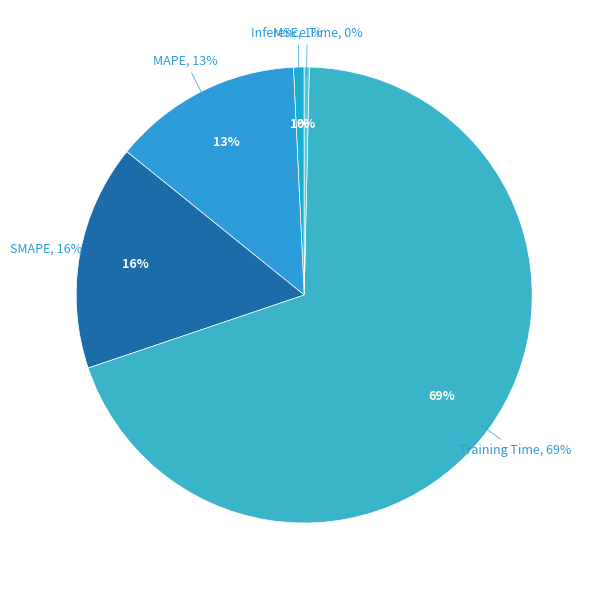

Is it true that SMAPE is 6% of the pie?

False